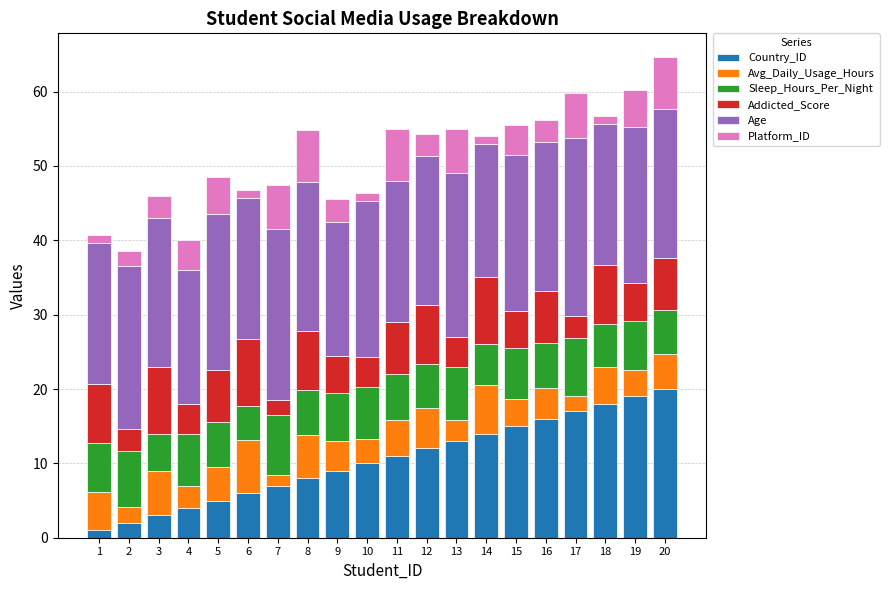

What is the maximum value for Country_ID?

20.0